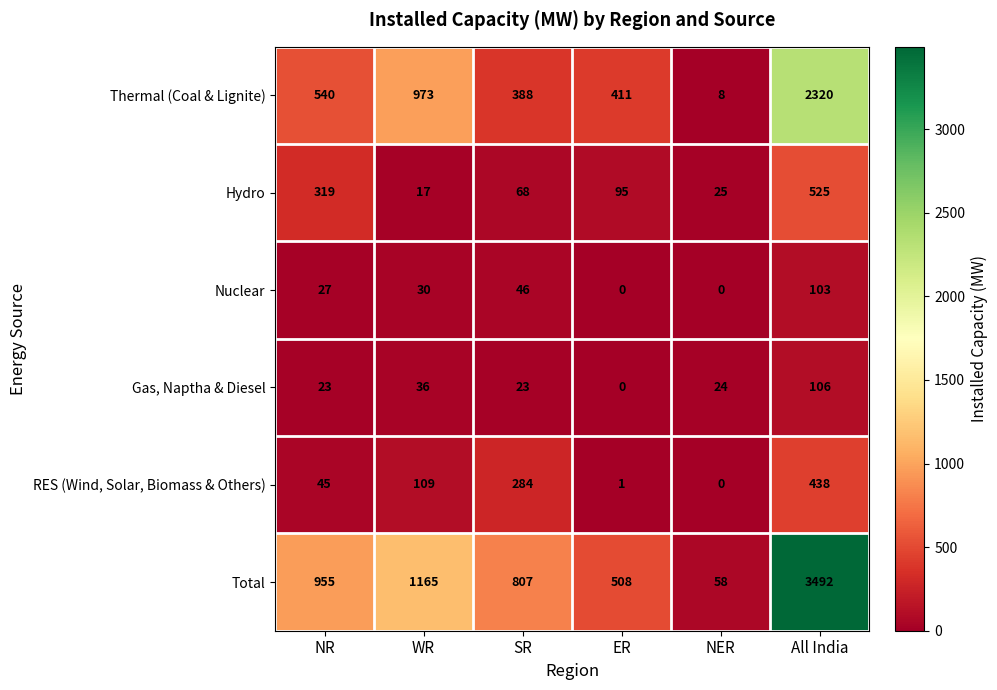

What is the total value across all series at All India?

6984